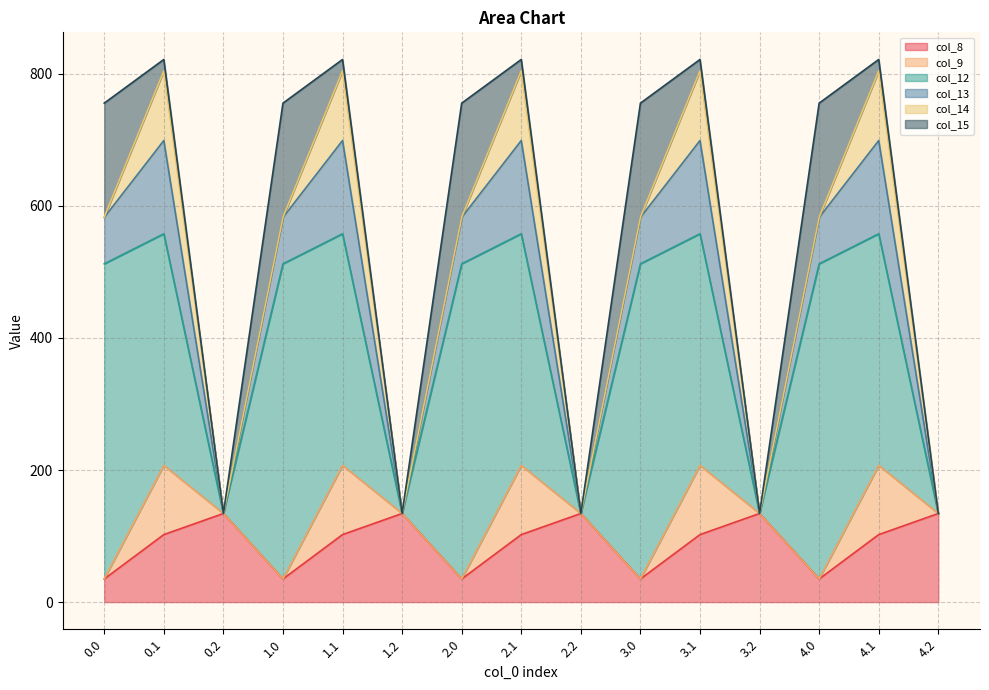

At which label is col_8 closest to 84?

0.1